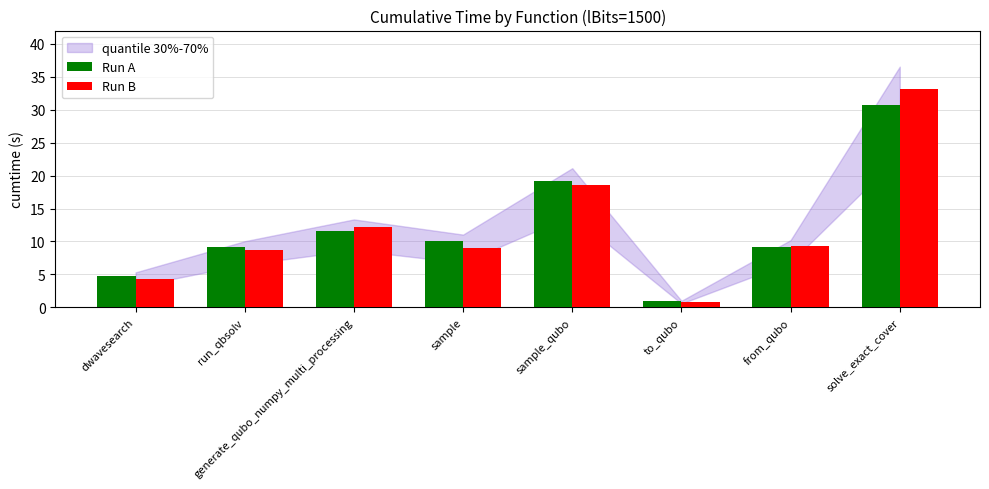

What is the spread (max minus min) of values at generate_qubo_numpy_multi_processing?

0.6